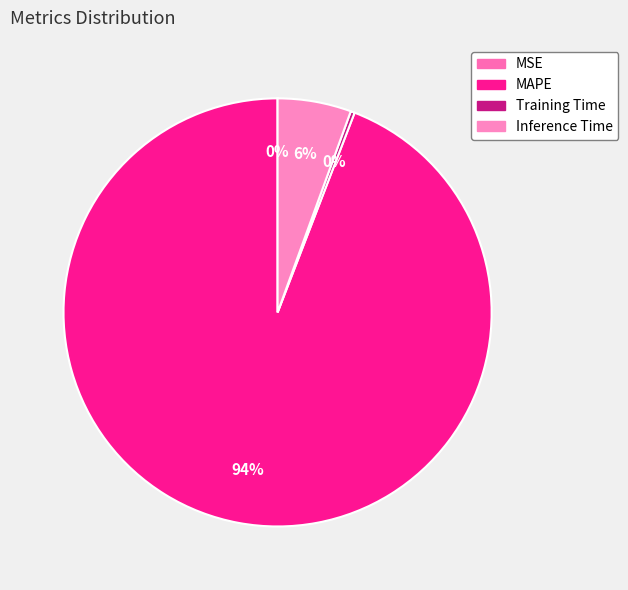

To the nearest percent, what is the combined percentage of Inference Time and Training Time?

6%